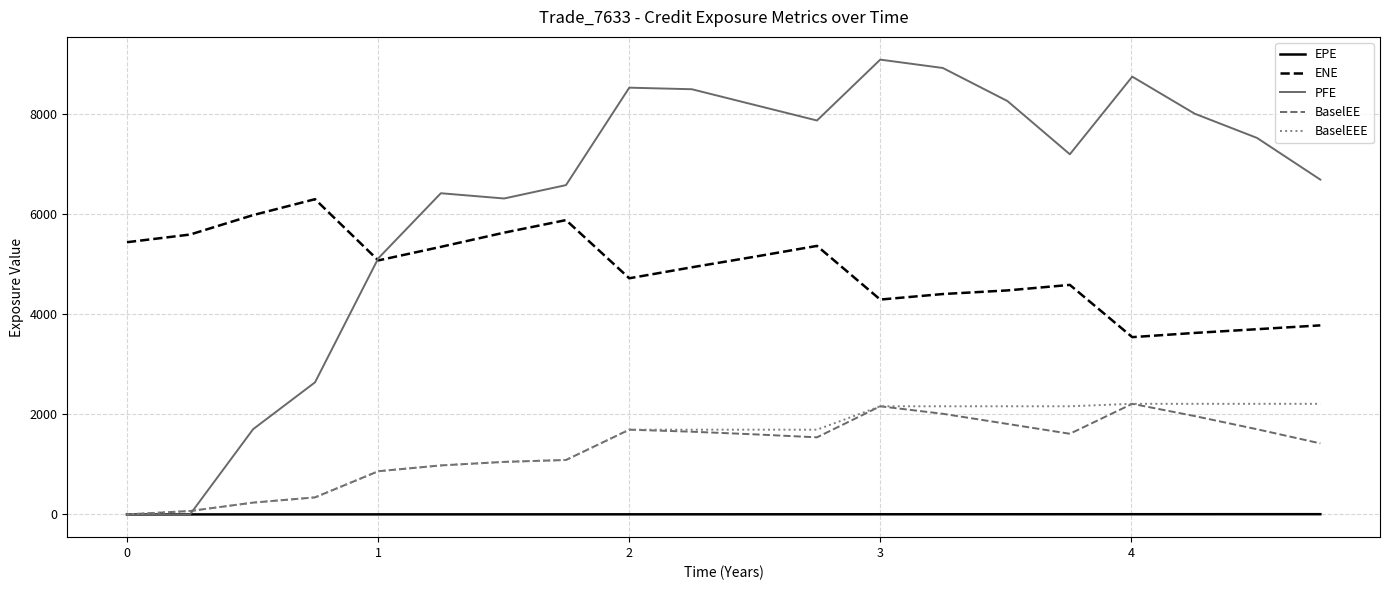

Which series has the widest spread of values?

PFE